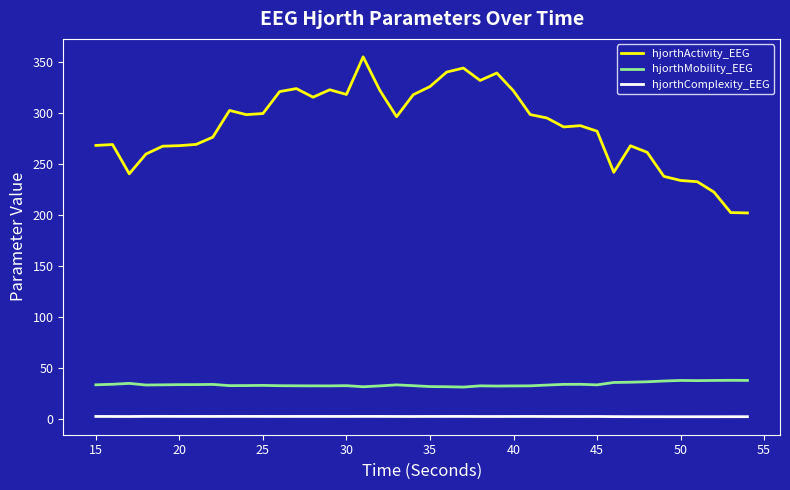

What is the difference between the second highest and second lowest values in the hjorthComplexity_EEG series?

0.4